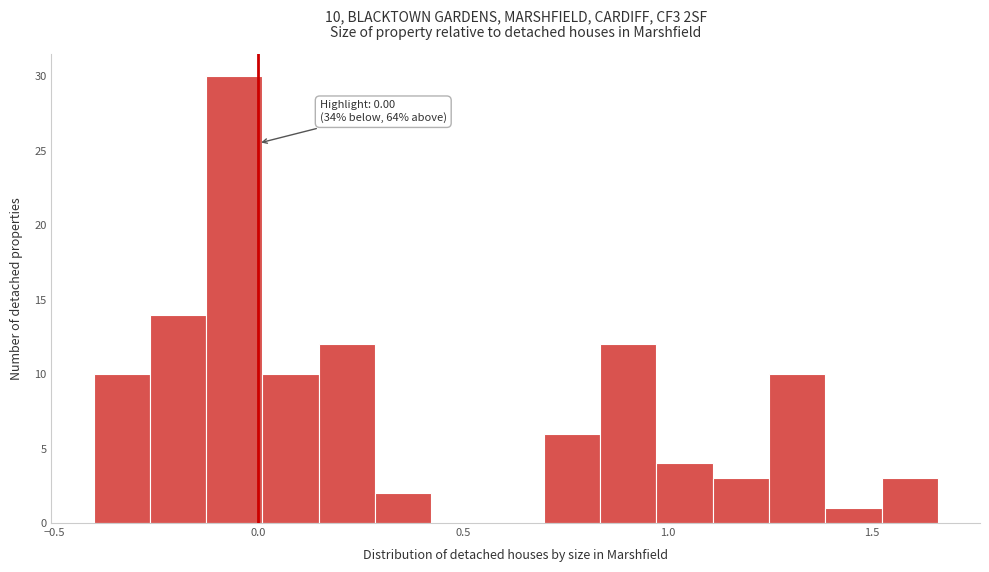

Read against the x-axis, roughly where is the centre of the tallest bar?

-0.05